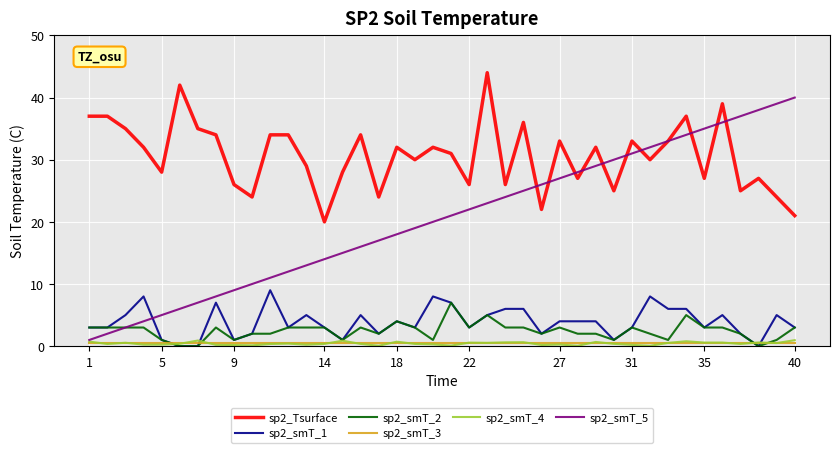

List the series in order of their peak value, highest first.

sp2_Tsurface, sp2_smT_5, sp2_smT_1, sp2_smT_2, sp2_smT_4, sp2_smT_3